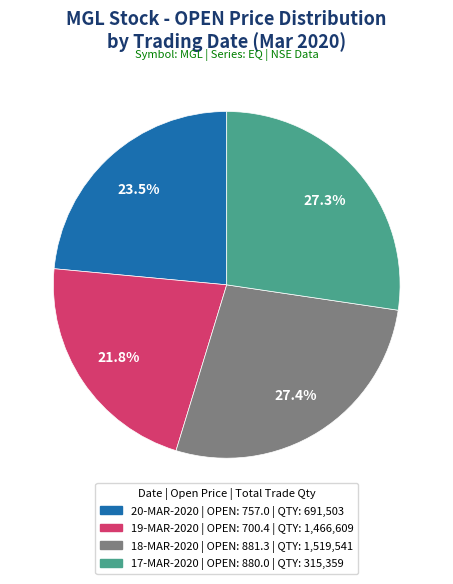

Which slice is the smallest?

19-MAR-2020 | OPEN: 700.4 | QTY: 1,466,609